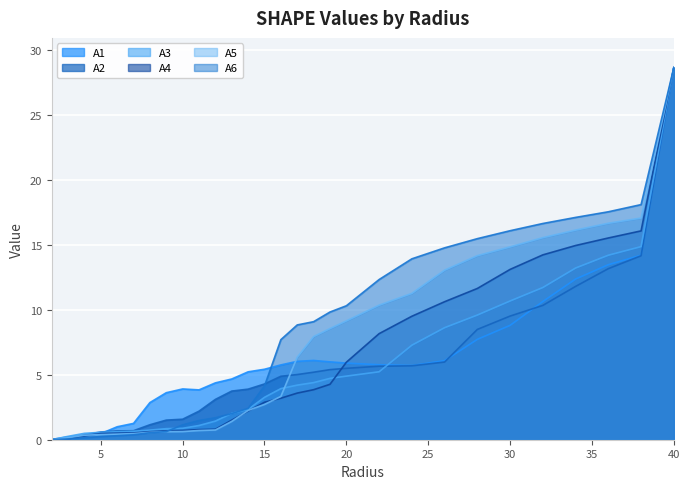

How many intersections are there between A4 and A2?

2